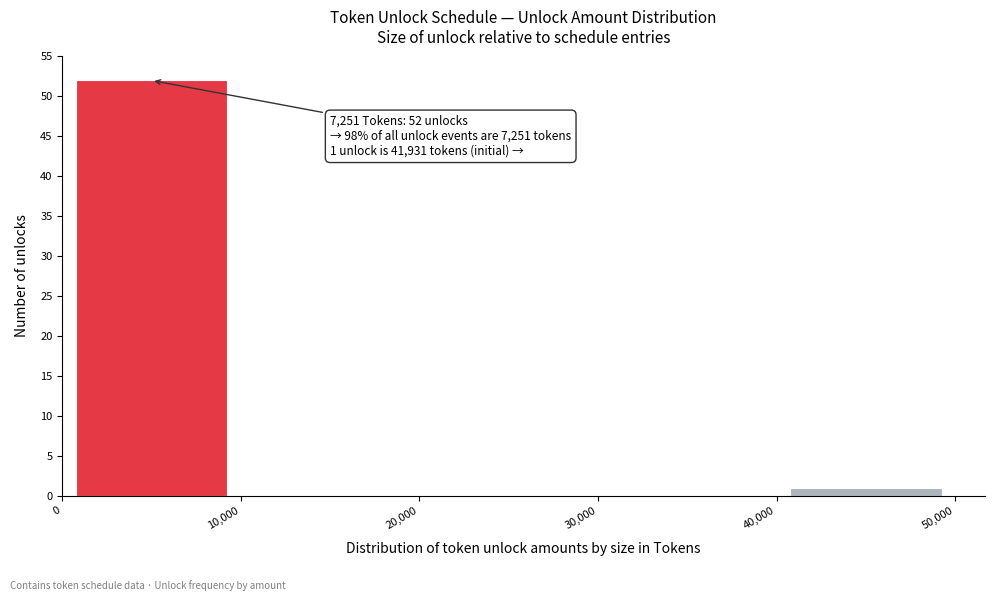

Which range on the x-axis has the tallest bar?

0 to 10,000